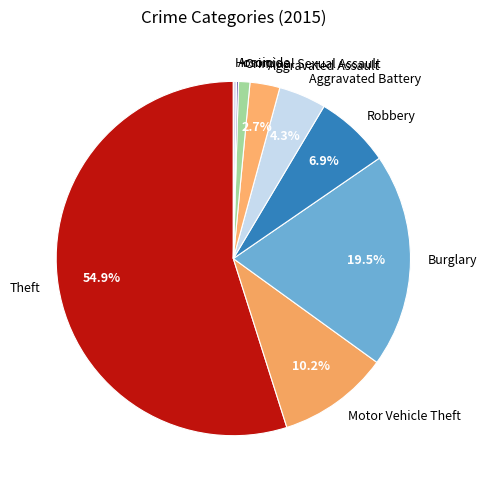

Which category has the biggest portion of the pie?

Theft